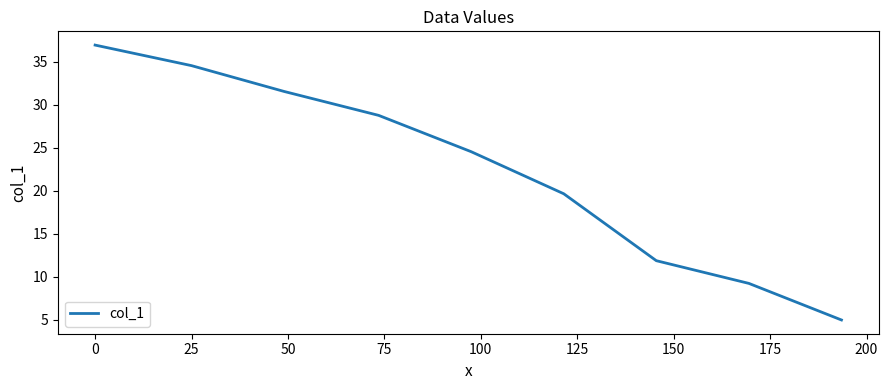

What is the greatest value displayed?

36.9